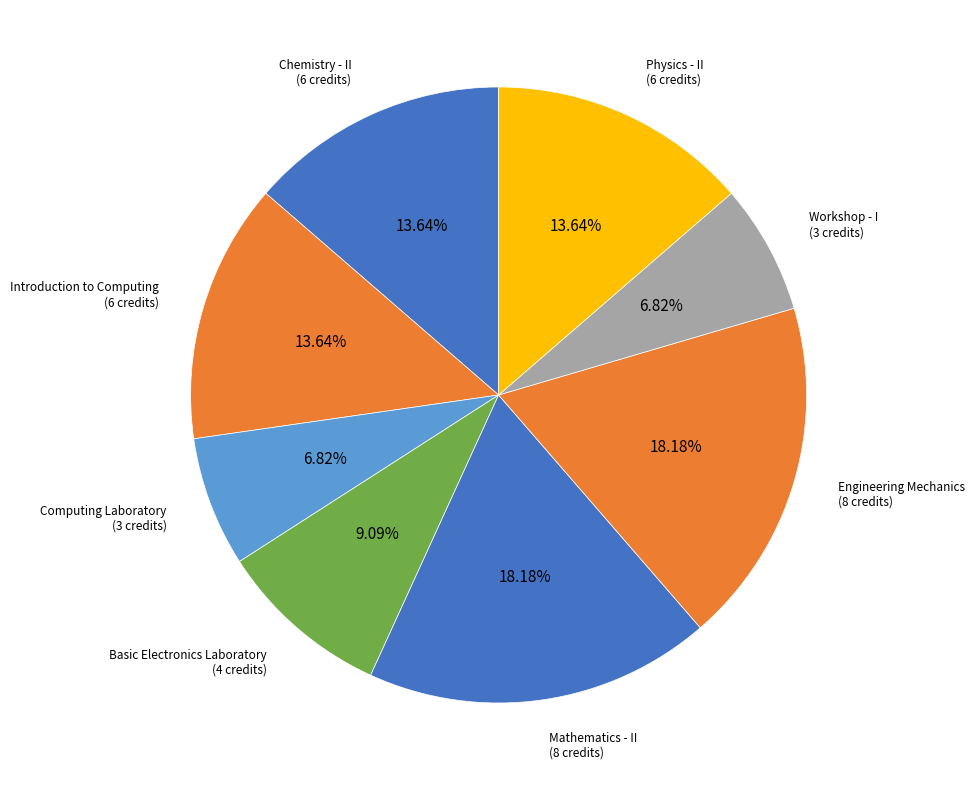

Count the number of slices in the pie.

8